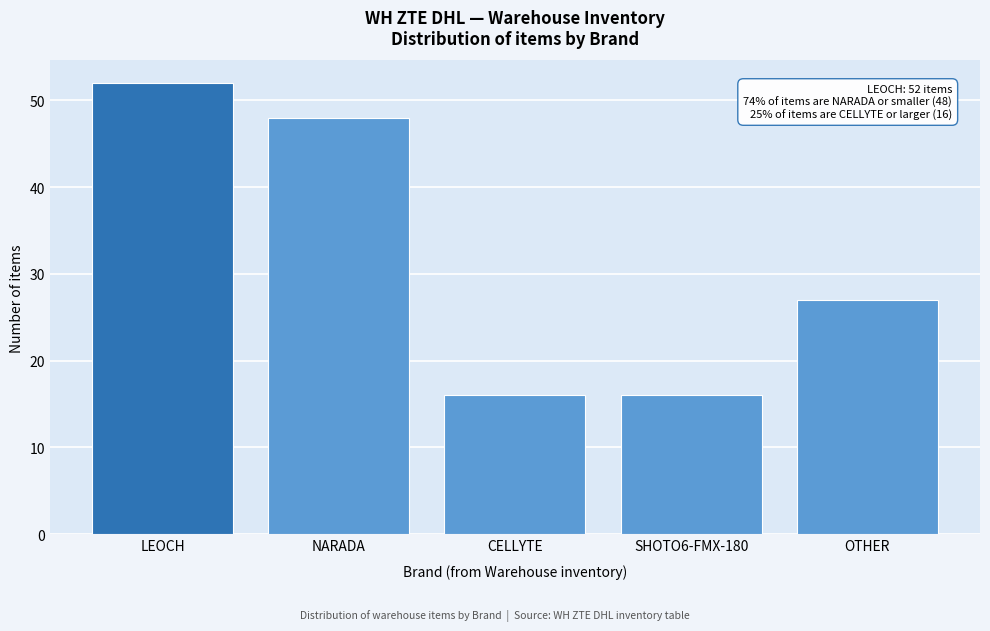

Reading left to right, what are all the values shown in this chart?

52	48	16	16	27